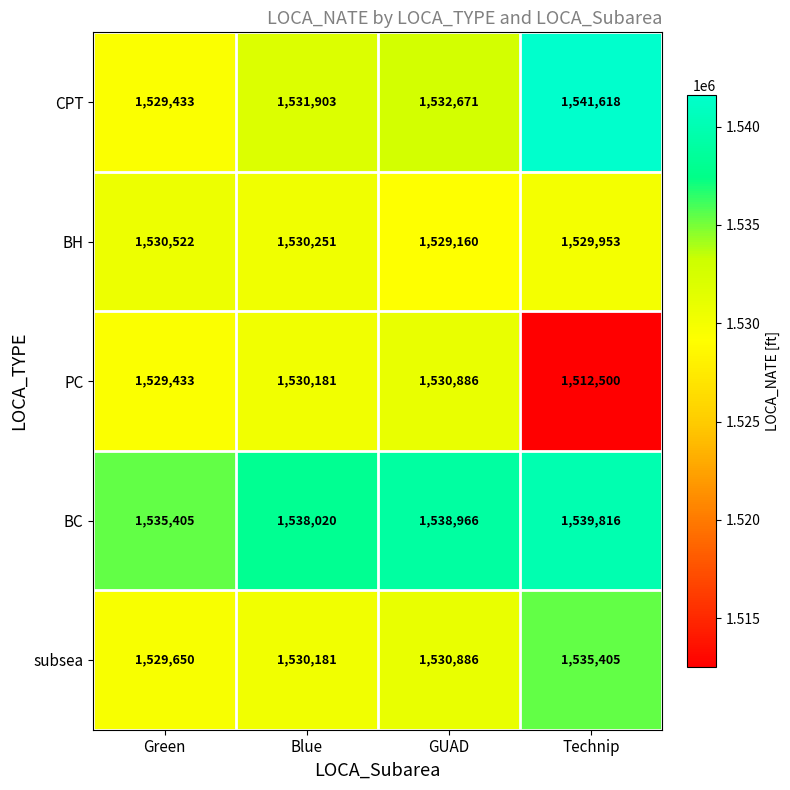

Count the BH values in the range 1529953 to 1530522.

3